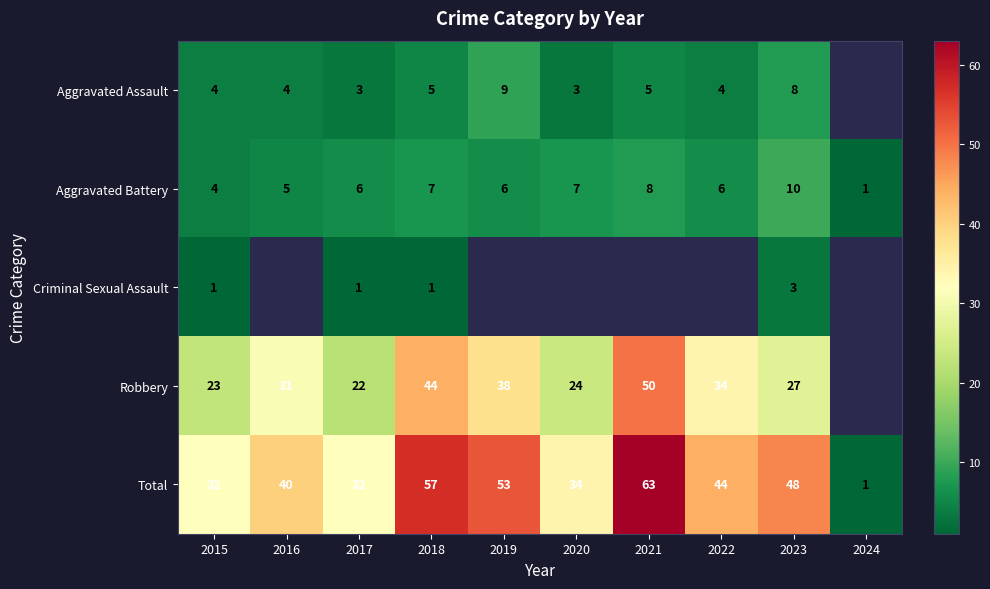

Which category has the highest value across all series?

2021